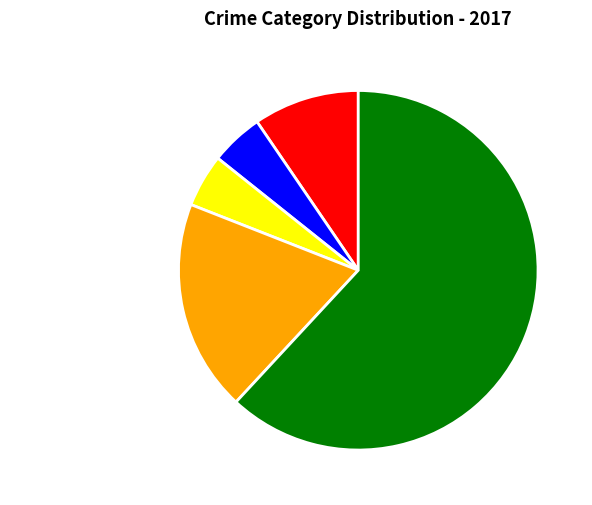

Which category has the biggest portion of the pie?

Theft